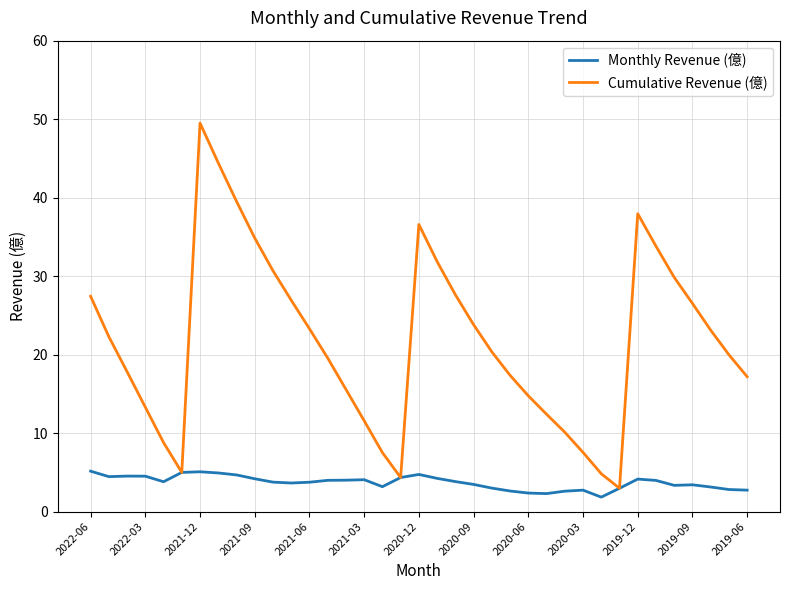

What is the minimum value shown in the chart?

1.8